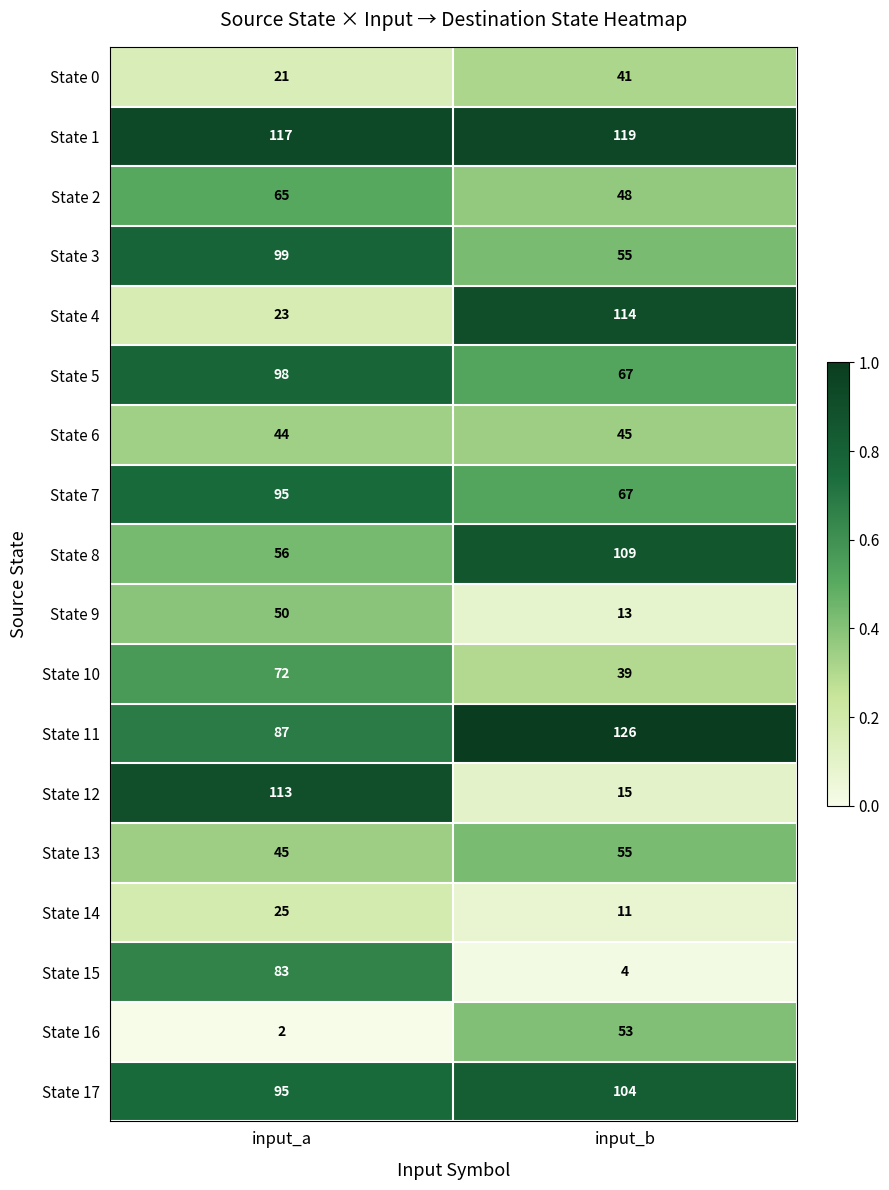

True or false: State 0 has a value of 6 at input_a.

False